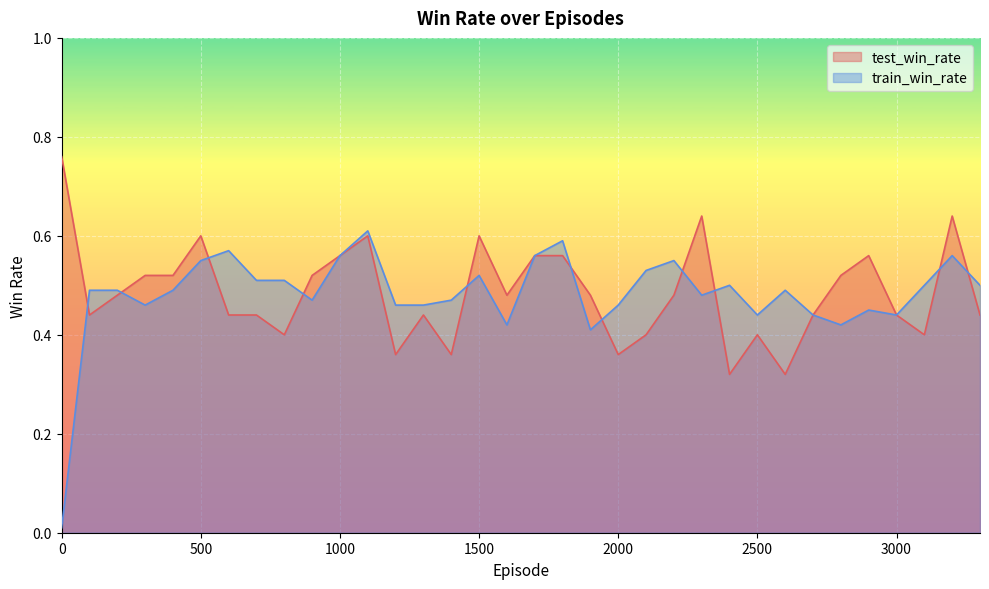

List the labels in order of train_win_rate value, largest first.

1100, 1800, 600, 1000, 1700, 3200, 500, 2200, 2100, 1500, 700, 800, 2400, 3100, 3300, 100, 200, 400, 2600, 2300, 900, 1400, 300, 1200, 1300, 2000, 2900, 2500, 2700, 3000, 1600, 2800, 1900, 0